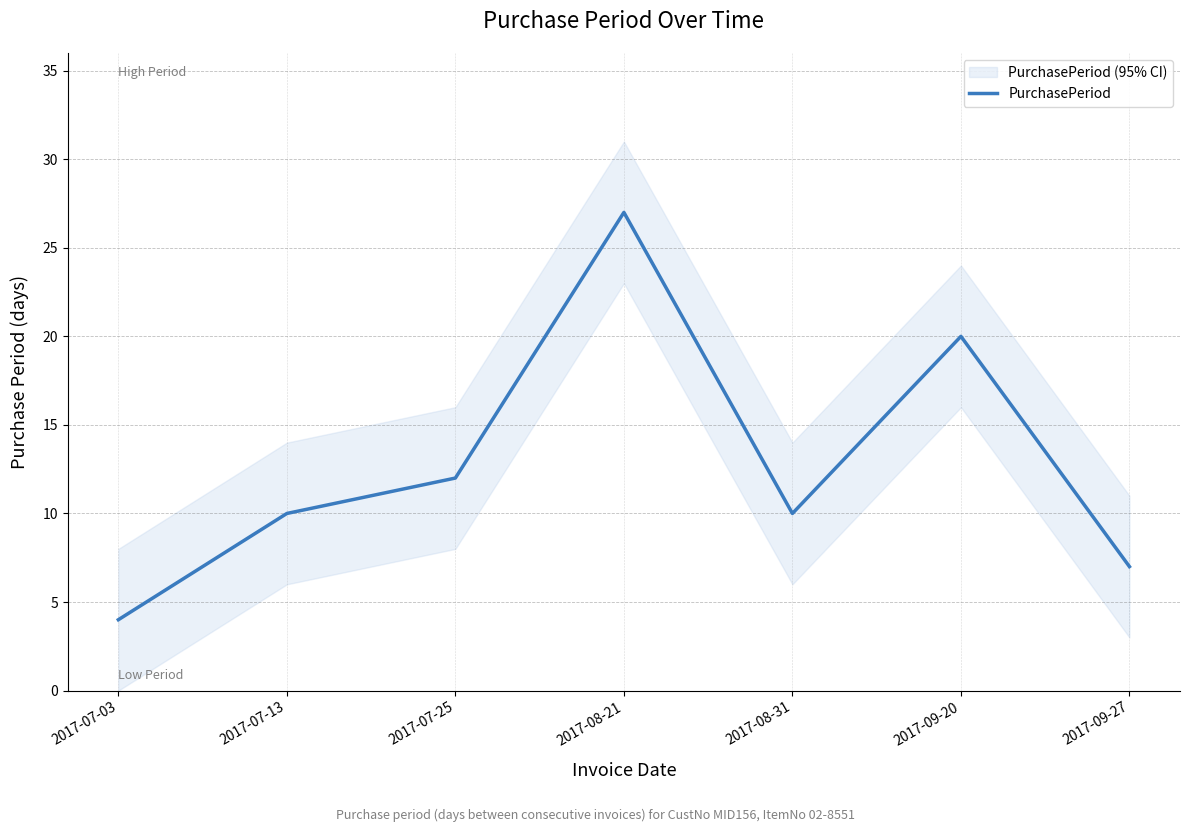

What is the value of the 1st point from the left?

4